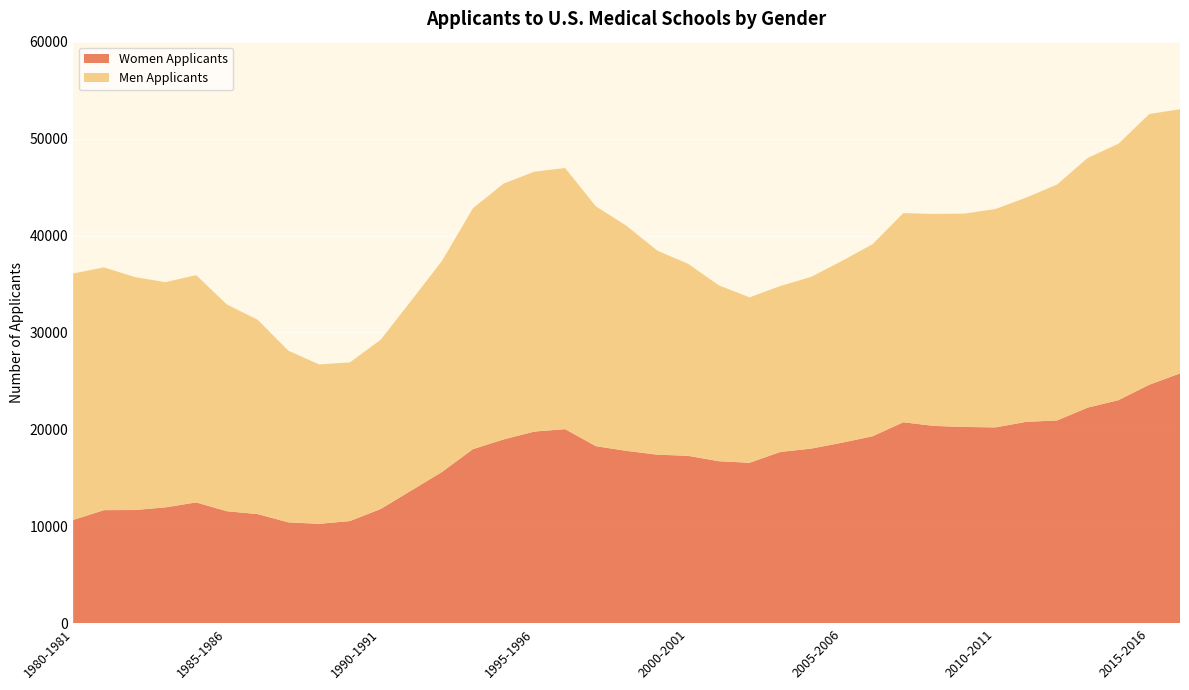

Reading left to right, list all the values displayed in this chart.

Women Applicants: 1980-1981=10657	1981-1982=11671	1982-1983=11681	1983-1984=11957	1984-1985=12466	1985-1986=11558	1986-1987=11263	1987-1988=10409	1988-1989=10256	1989-1990=10544	1990-1991=11785	1991-1992=13699	1992-1993=15618	1993-1994=17957	1994-1995=18967	1995-1996=19776	1996-1997=20028	1997-1998=18271	1998-1999=17784	1999-2000=17394	2000-2001=17273	2001-2002=16718	2002-2003=16556	2003-2004=17672	2004-2005=18018	2005-2006=18624	2006-2007=19293	2007-2008=20735	2008-2009=20360	2009-2010=20252	2010-2011=20207	2011-2012=20780	2012-2013=20922	2013-2014=22250	2014-2015=23019	2015-2016=24608	2016-2017=25779
Men Applicants: 1980-1981=25426	1981-1982=25046	1982-1983=24038	1983-1984=23230	1984-1985=23451	1985-1986=21327	1986-1987=20050	1987-1988=17709	1988-1989=16446	1989-1990=16365	1990-1991=17456	1991-1992=19597	1992-1993=21784	1993-1994=24849	1994-1995=26393	1995-1996=26810	1996-1997=26937	1997-1998=24745	1998-1999=23211	1999-2000=21048	2000-2001=19815	2001-2002=18142	2002-2003=17067	2003-2004=17119	2004-2005=17717	2005-2006=18747	2006-2007=19815	2007-2008=21580	2008-2009=21870	2009-2010=22013	2010-2011=22533	2011-2012=23135	2012-2013=24338	2013-2014=25760	2014-2015=26455	2015-2016=27927	2016-2017=27250